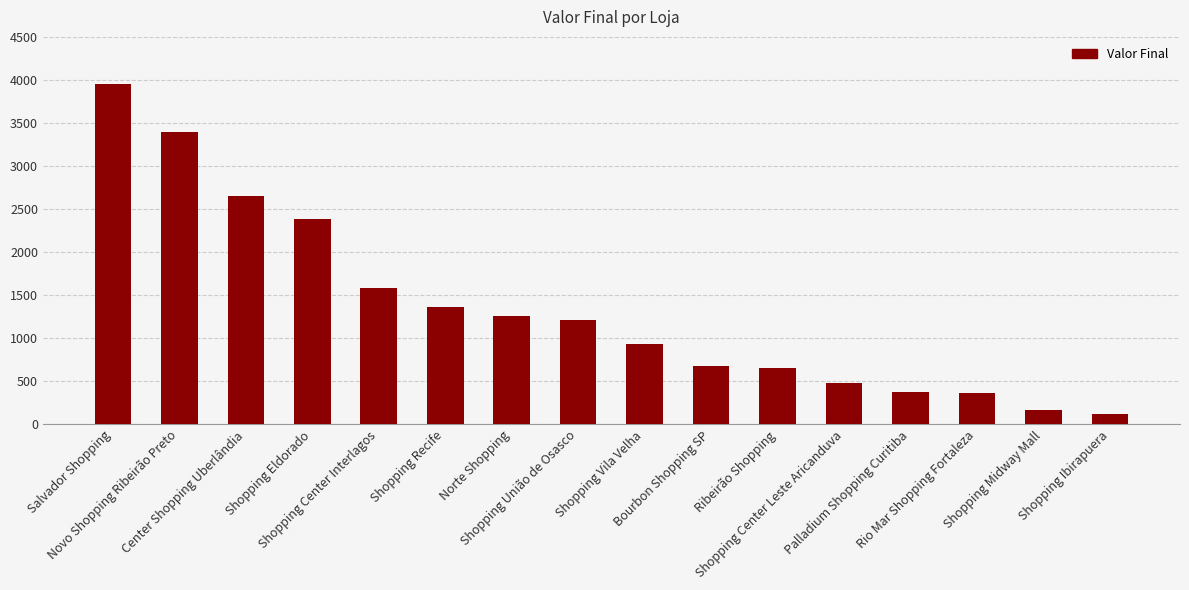

Count the number of data series in this chart.

1